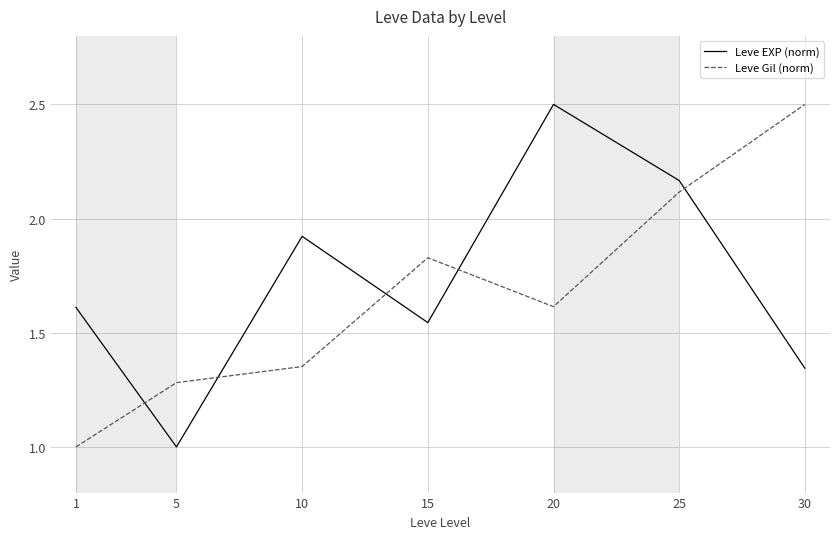

Is the value of Leve EXP (norm) at 10 greater than the value of Leve Gil (norm) at 1?

Yes